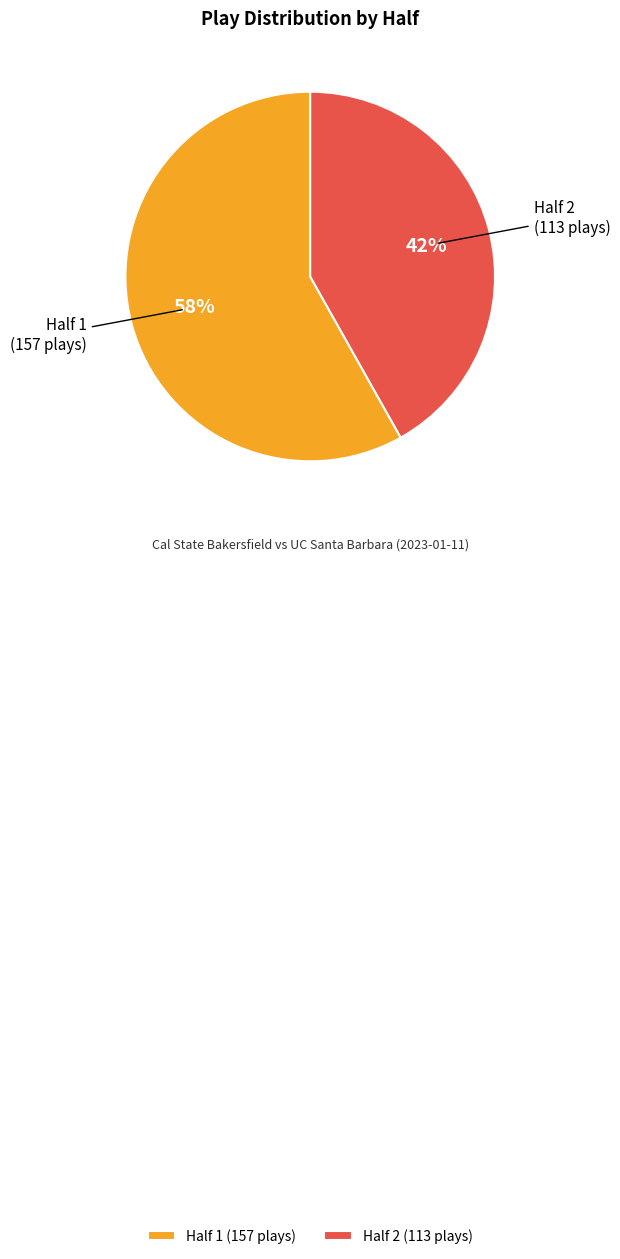

Combined, do Half 1 (157 plays) and Half 2 (113 plays) account for over 50%?

Yes